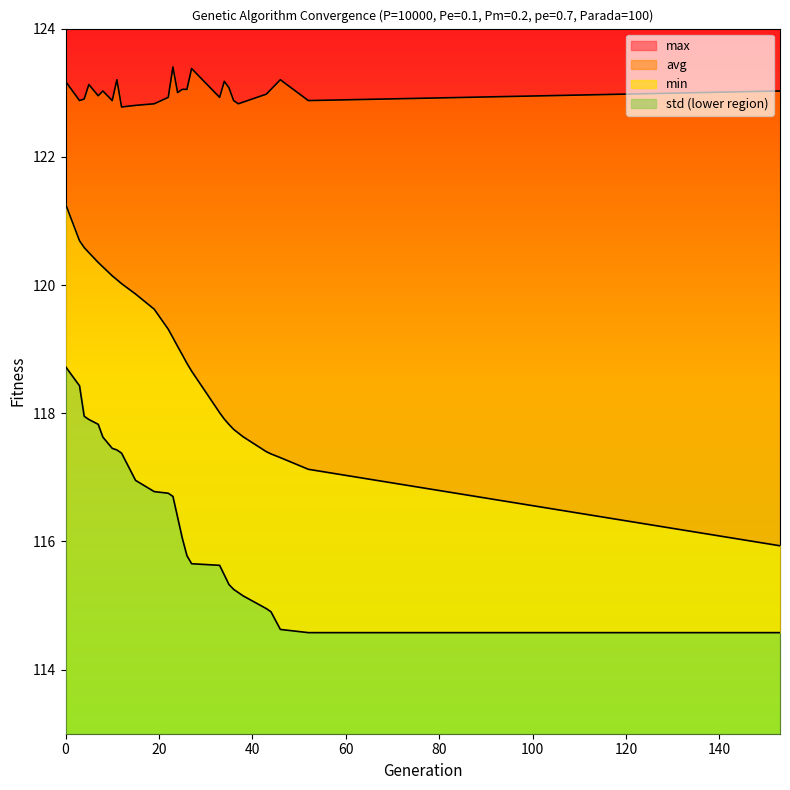

True or false: min and max intersect in this chart.

False